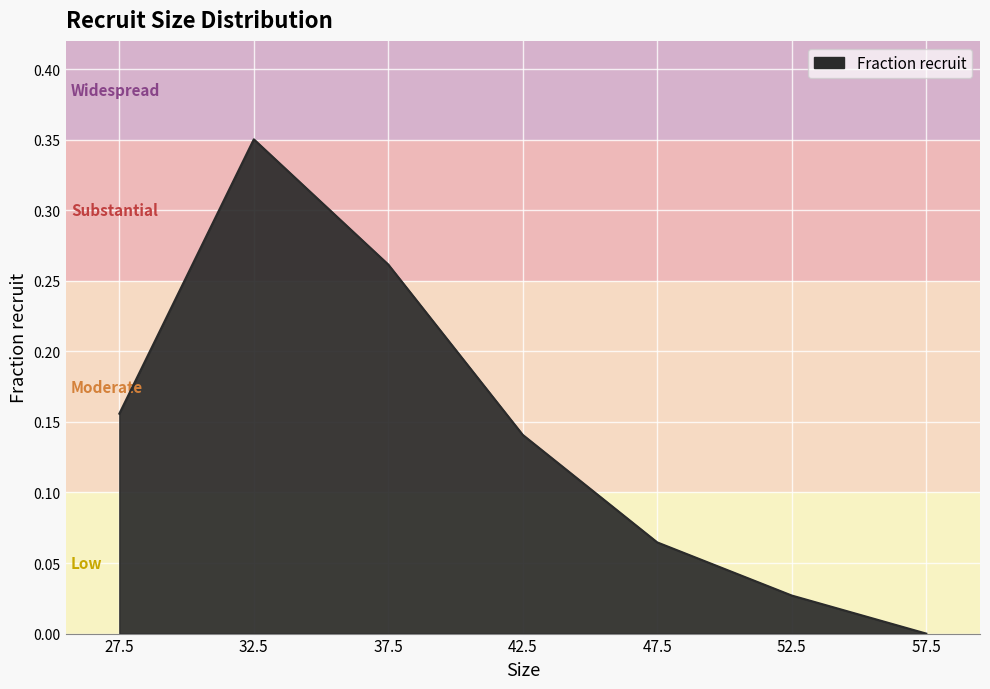

Rank the categories by value from lowest to highest.

57.5, 52.5, 47.5, 42.5, 27.5, 37.5, 32.5